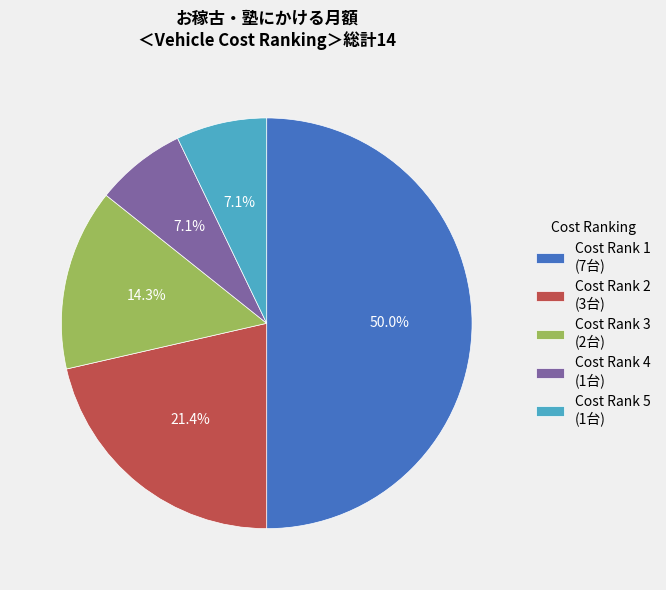

What is the largest slice in the pie chart?

Cost Rank 1 (7台)